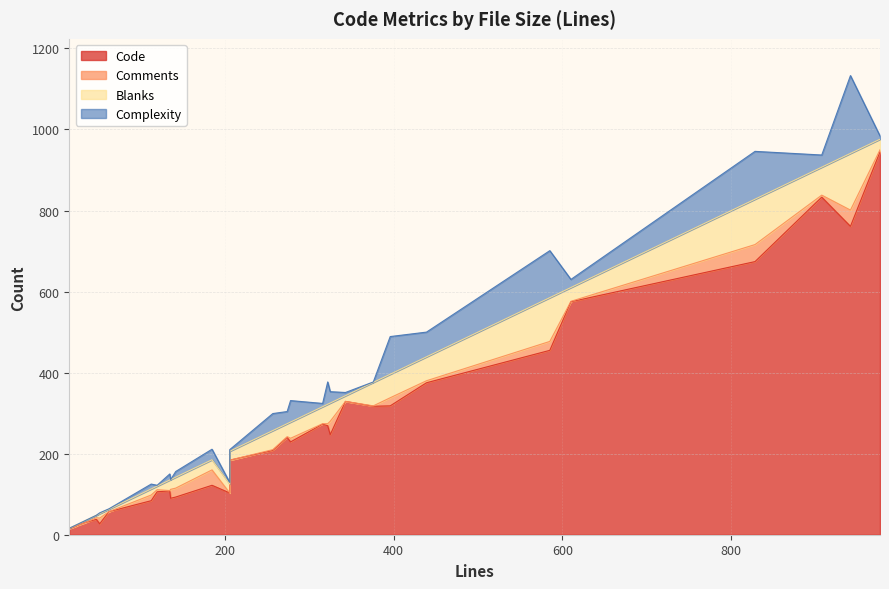

What is the value of the Blanks point at the 9th from the left?

1